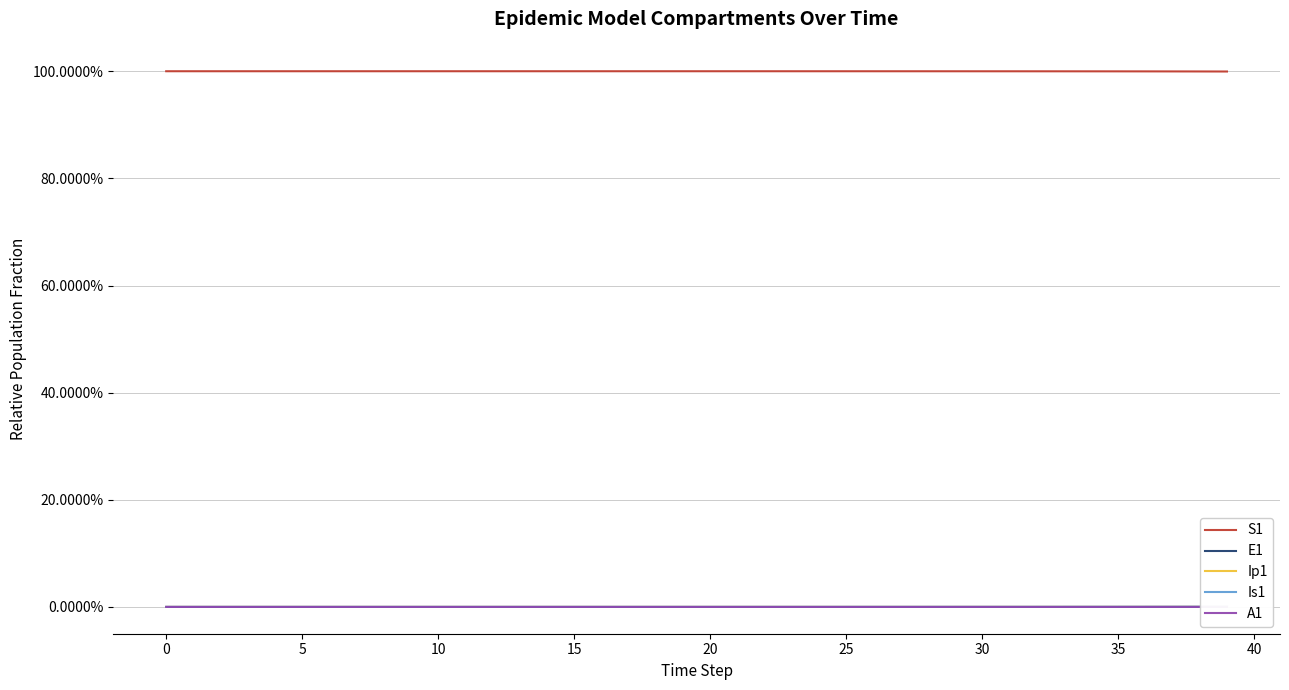

What is the spread (max minus min) of values at 15?

1.0